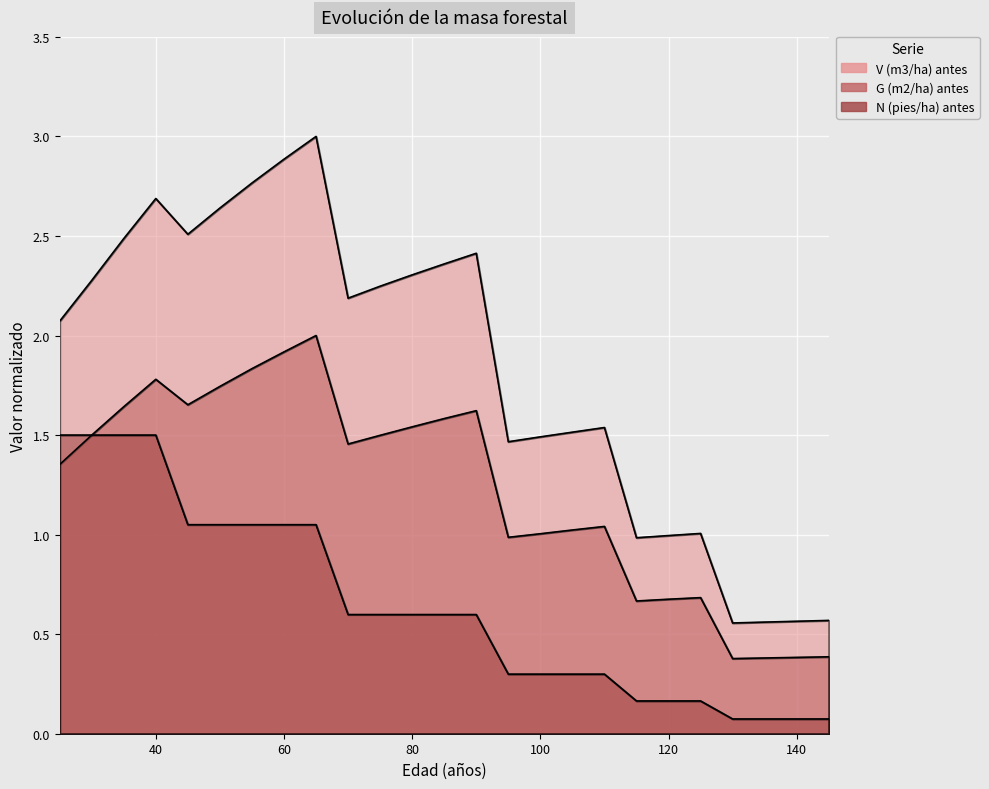

True or false: N (pies/ha) antes has more than 0 interior local peaks.

False